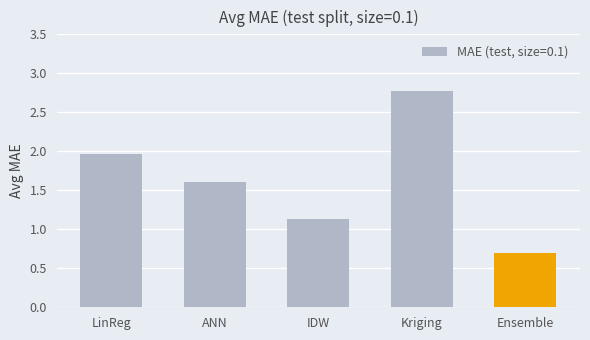

The chart shows a value of 1.1 at IDW. True or false?

True